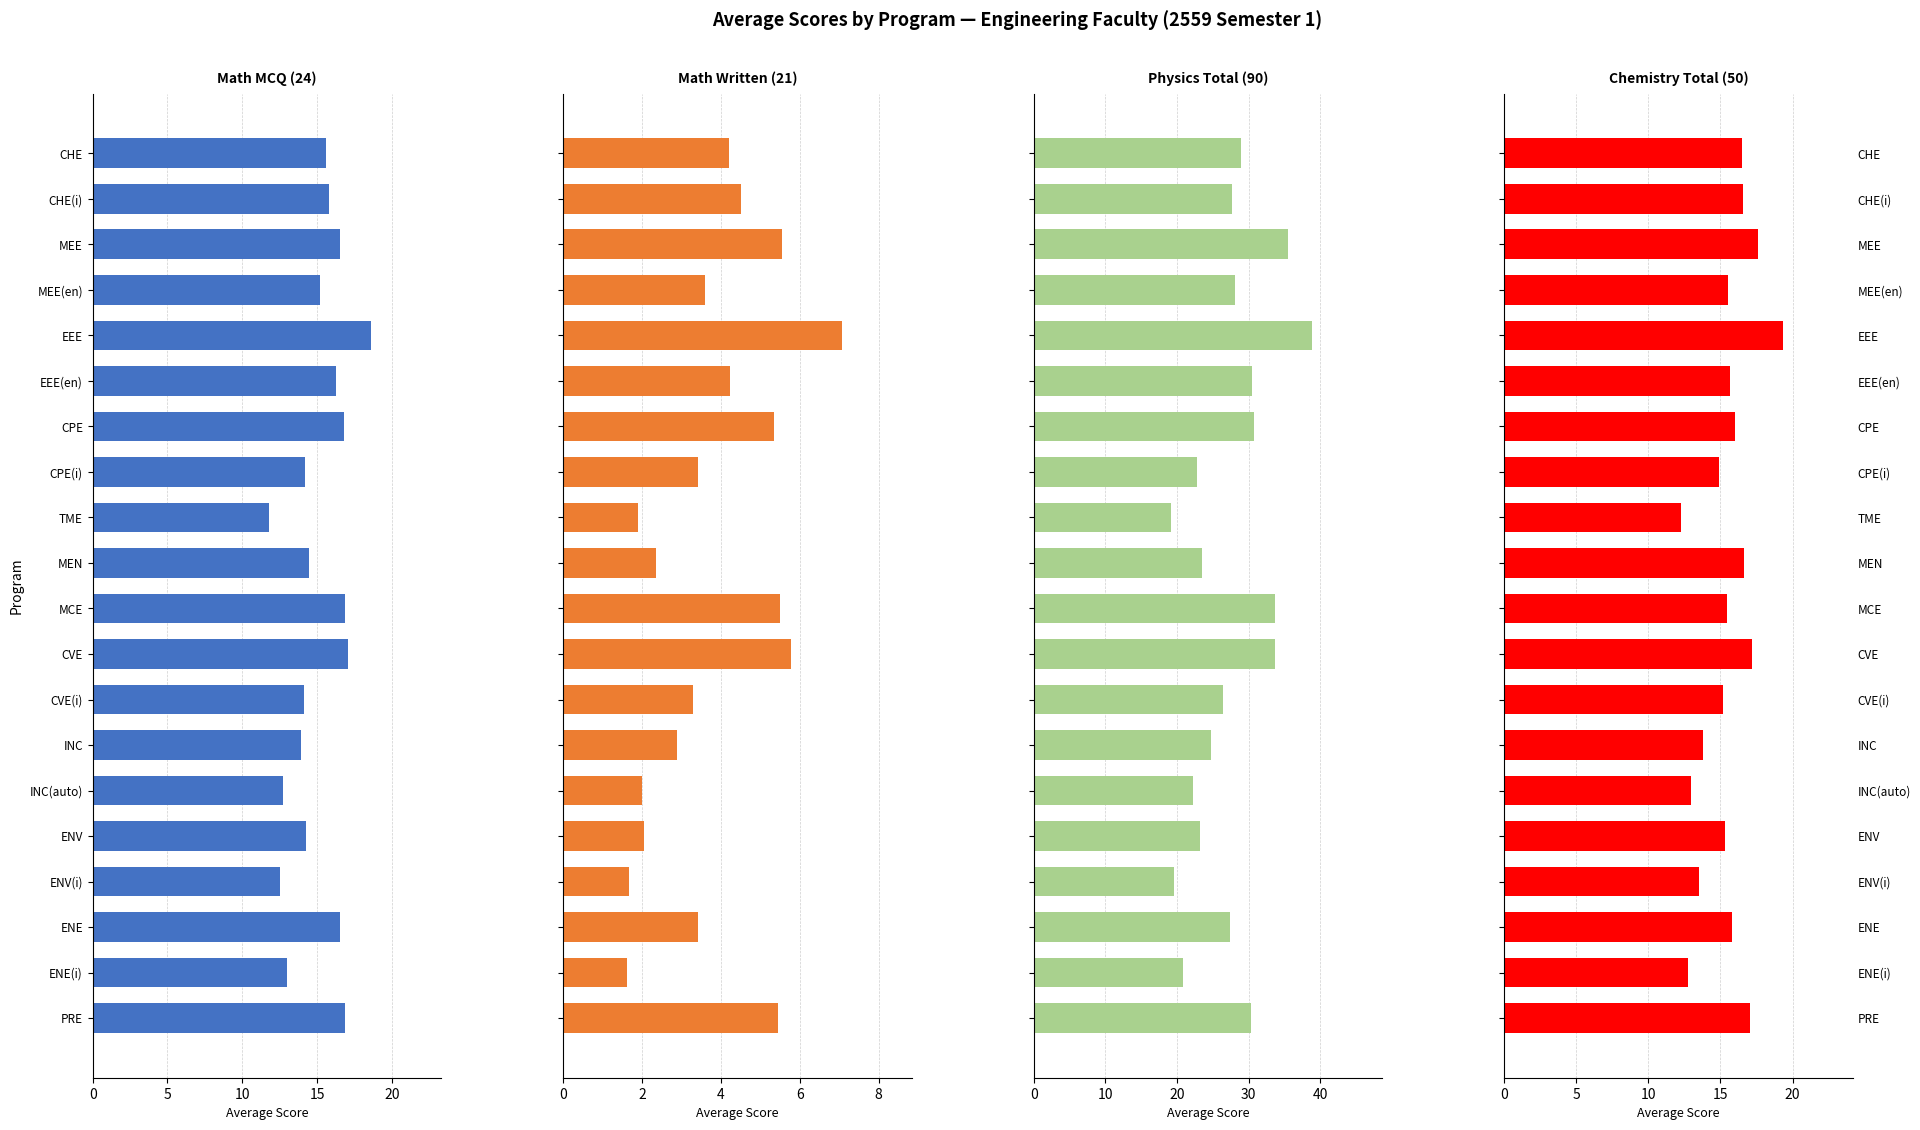

Rank the series by their maximum value, from highest to lowest.

Physics Total (90), Chemistry Total (50), Math MCQ (24), Math Written (21)